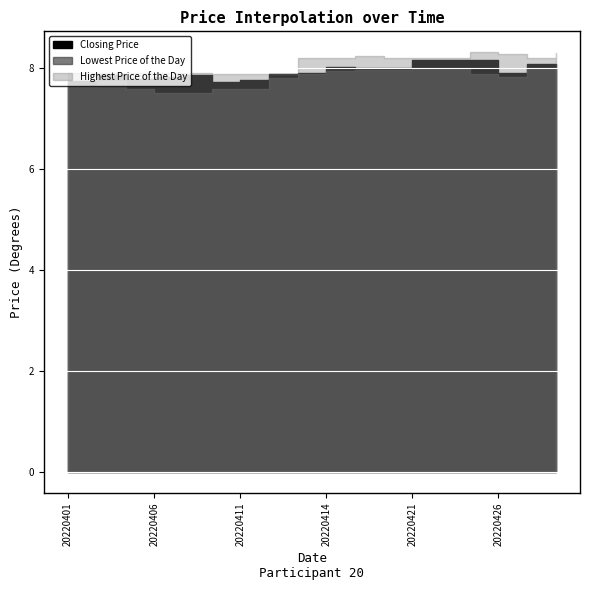

True or false: Highest Price of the Day has a value of 13.4 at 20220425.

False